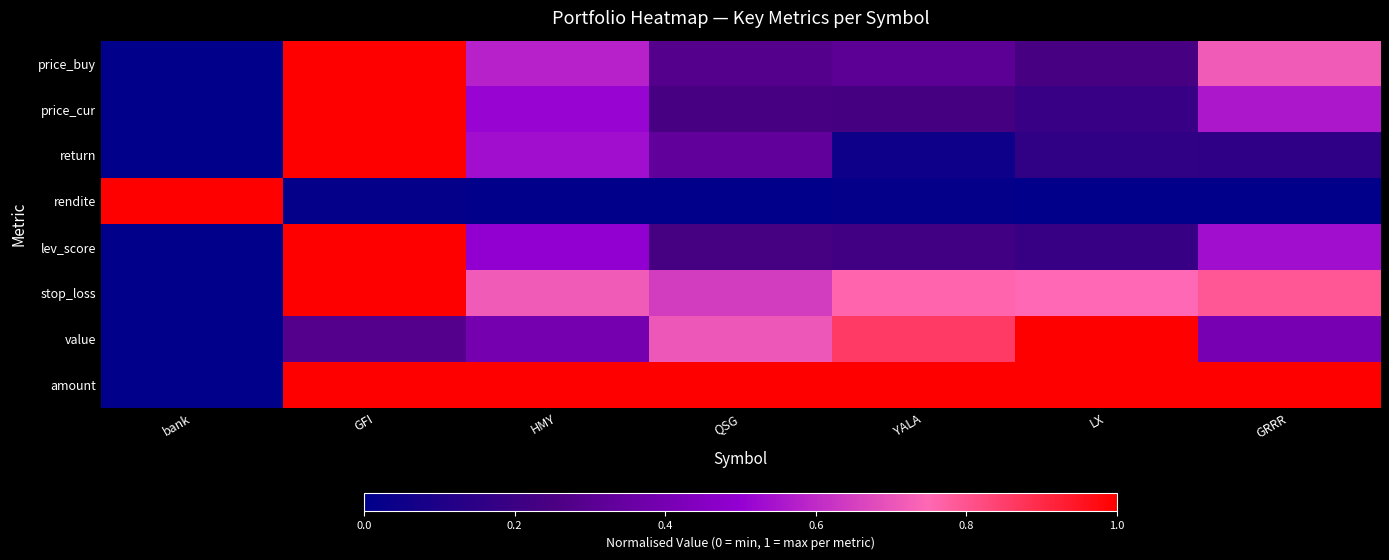

At which category is the sum across all series the highest?

GFI